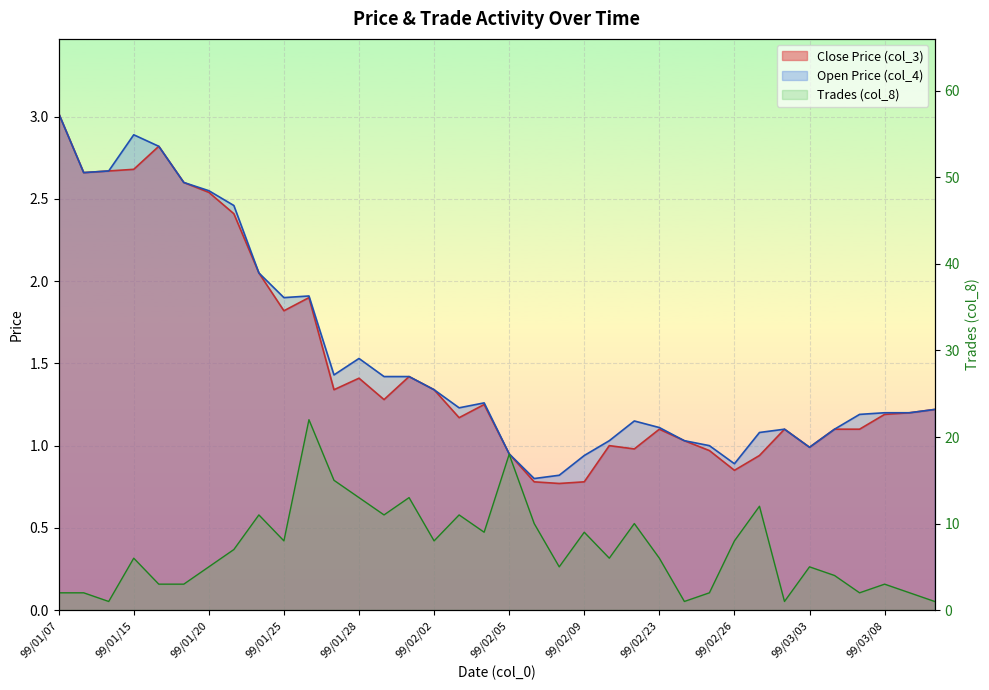

What is the difference between the Open Price (col_4) values at 99/01/22 and 99/01/07?

1.0